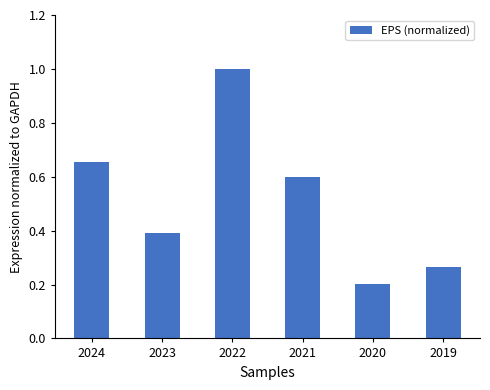

What is the sum of all values?

3.1